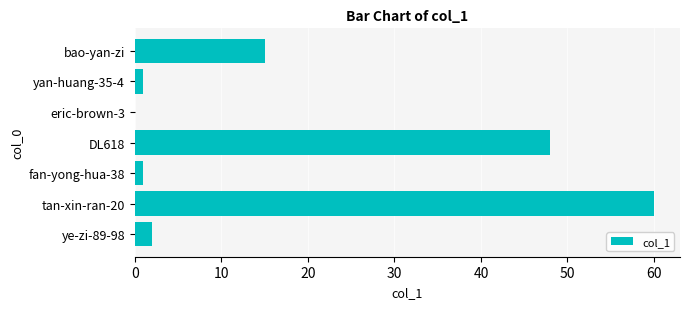

Which has a higher value, DL618 or bao-yan-zi?

DL618